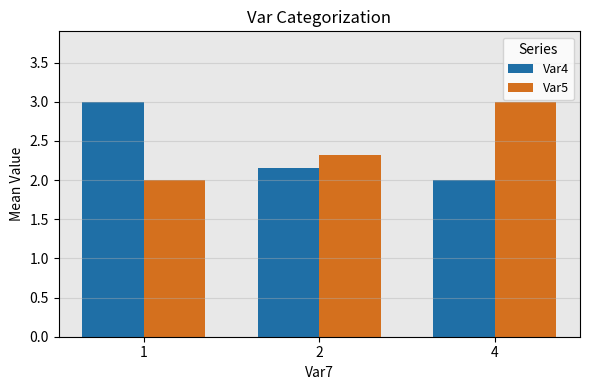

What is the minimum value shown in the chart?

2.0